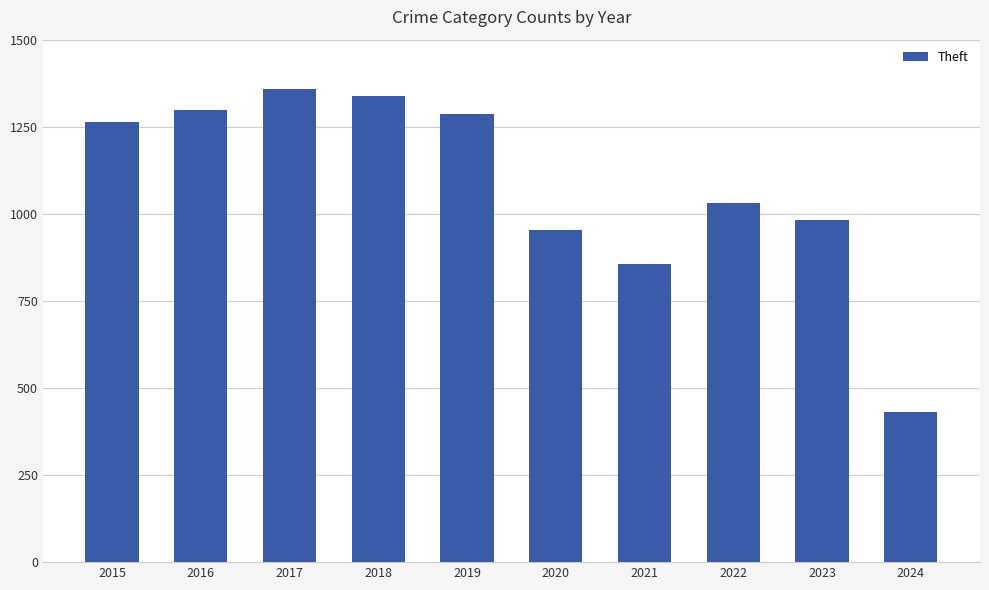

Where is the data nearest to the value 895?

2021